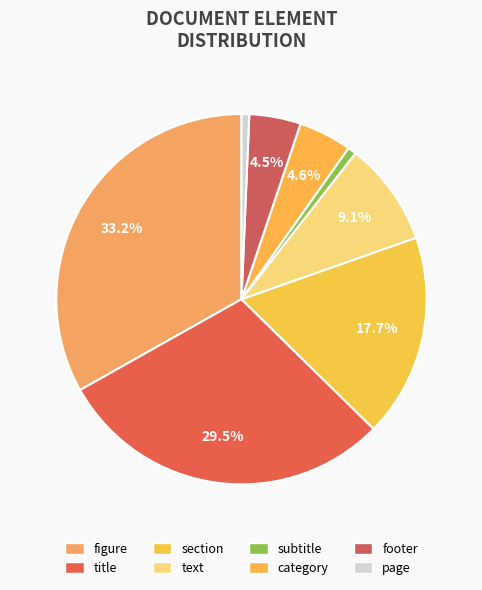

Which slice is the smallest?

page